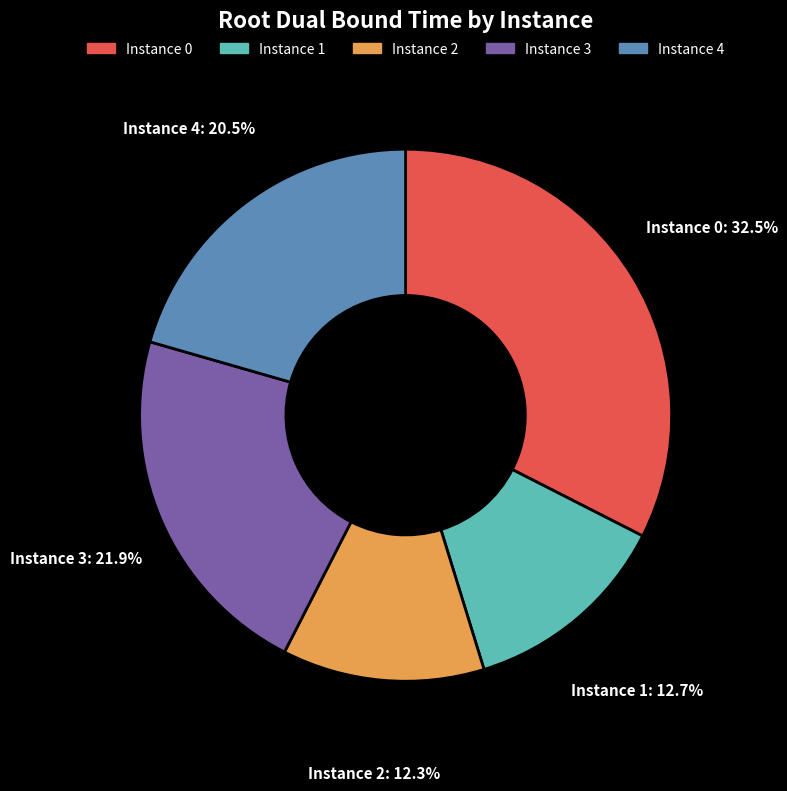

Is there a majority slice in this chart?

No